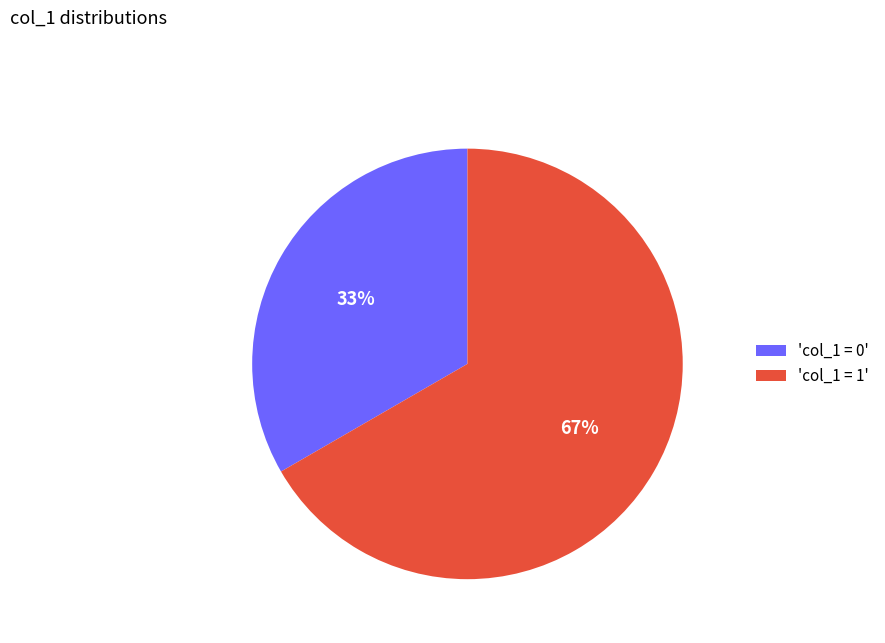

Is there any slice that represents more than half of the pie?

Yes